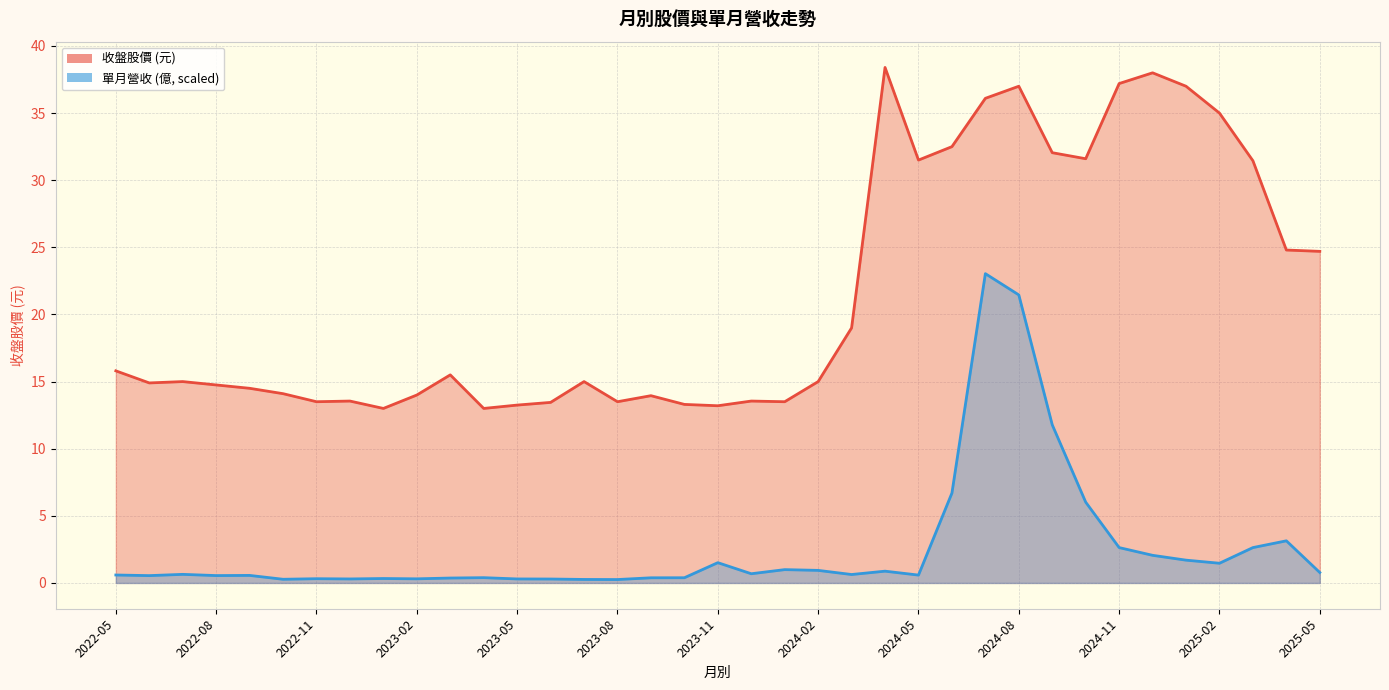

True or false: 收盤 has a value of 13.2 at 2023-05.

True